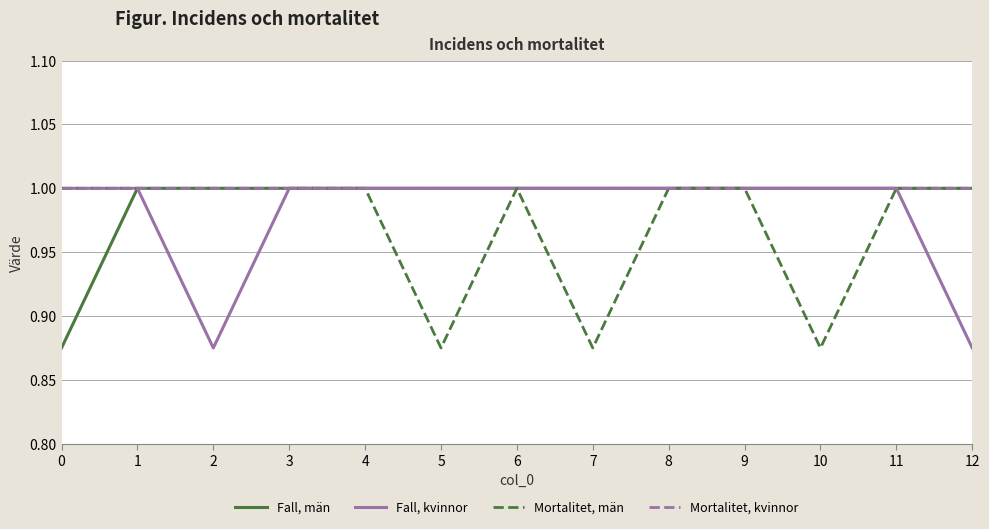

Between 1 and 2, which series saw the biggest shift?

Fall, kvinnor